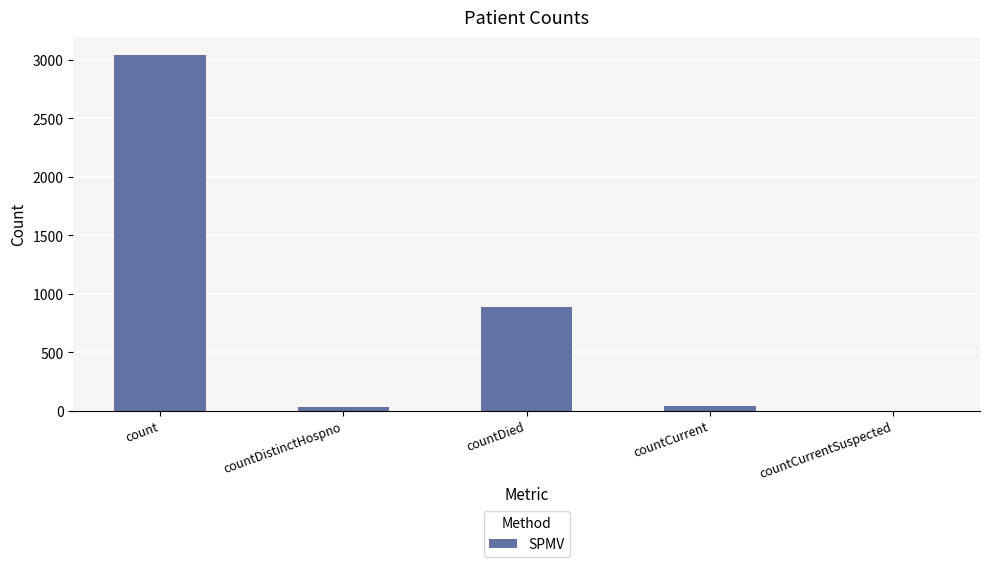

What is the greatest value displayed?

3043